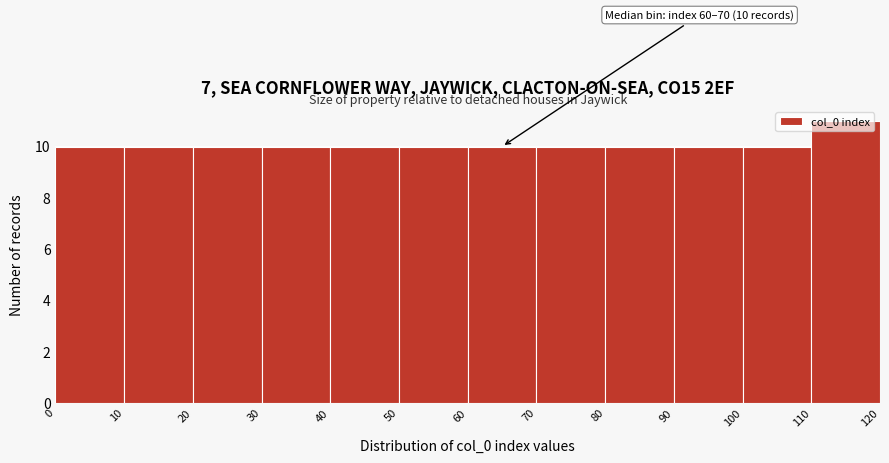

Which range on the x-axis has the tallest bar?

110 to 120